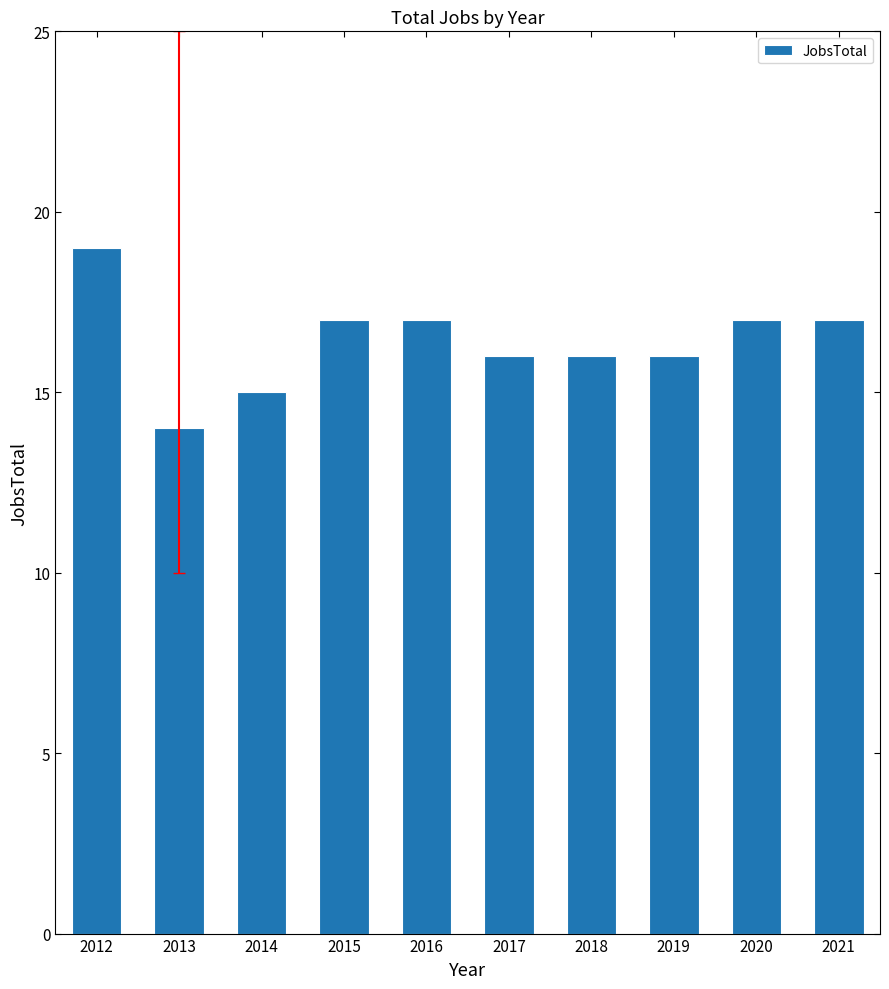

Reading right to left, extract all data points from this chart.

2021=17	2020=17	2019=16	2018=16	2017=16	2016=17	2015=17	2014=15	2013=14	2012=19